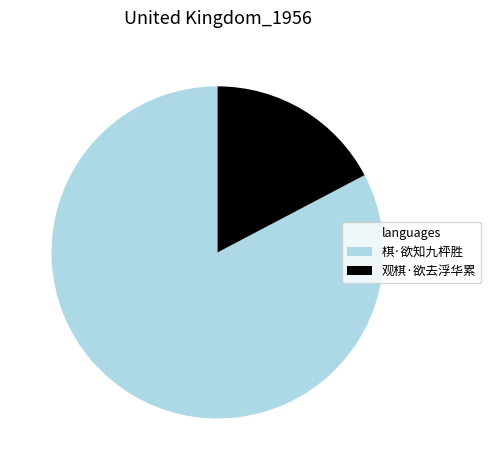

Is the sum of 棋·欲知九枰胜 and 观棋·欲去浮华累 greater than half?

Yes